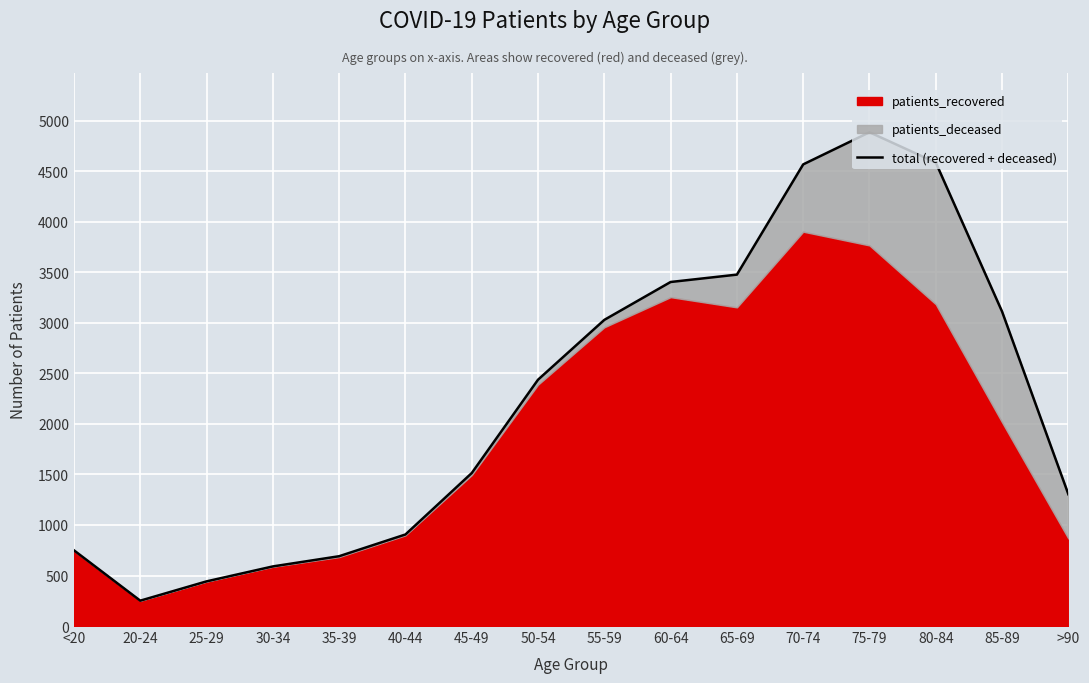

Approximately how many times larger is the value at 75-79 compared to 85-89?

1.6